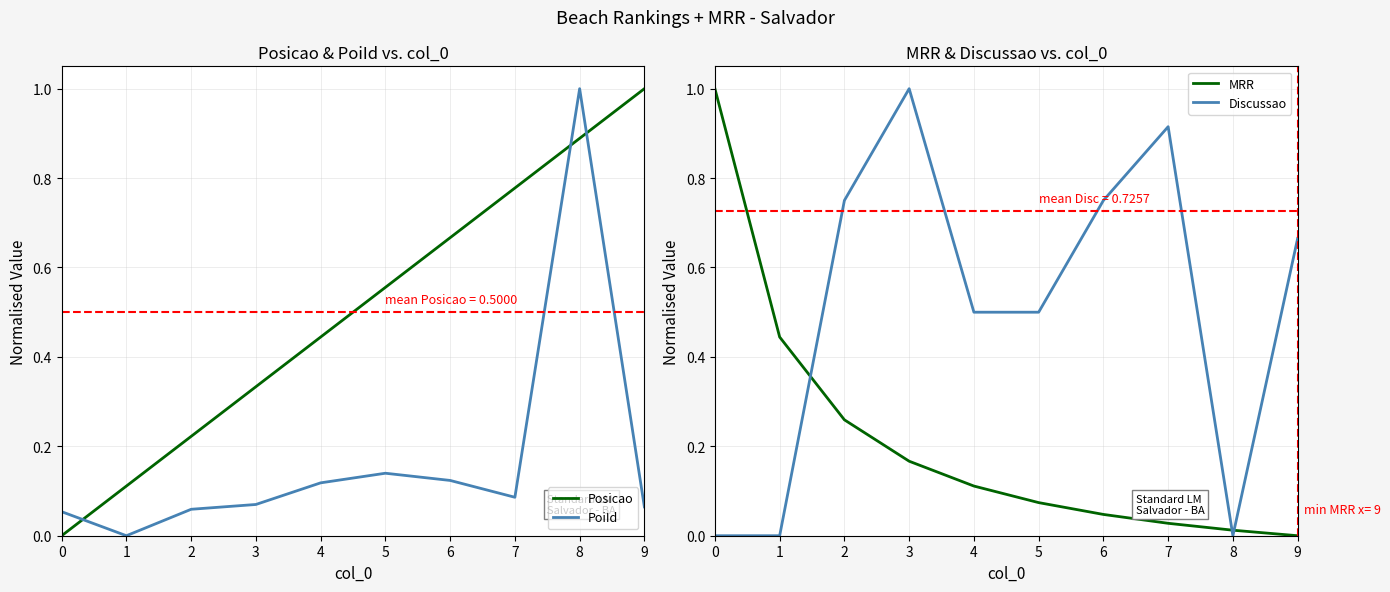

How many intersections are there between MRR and Discussao?

3